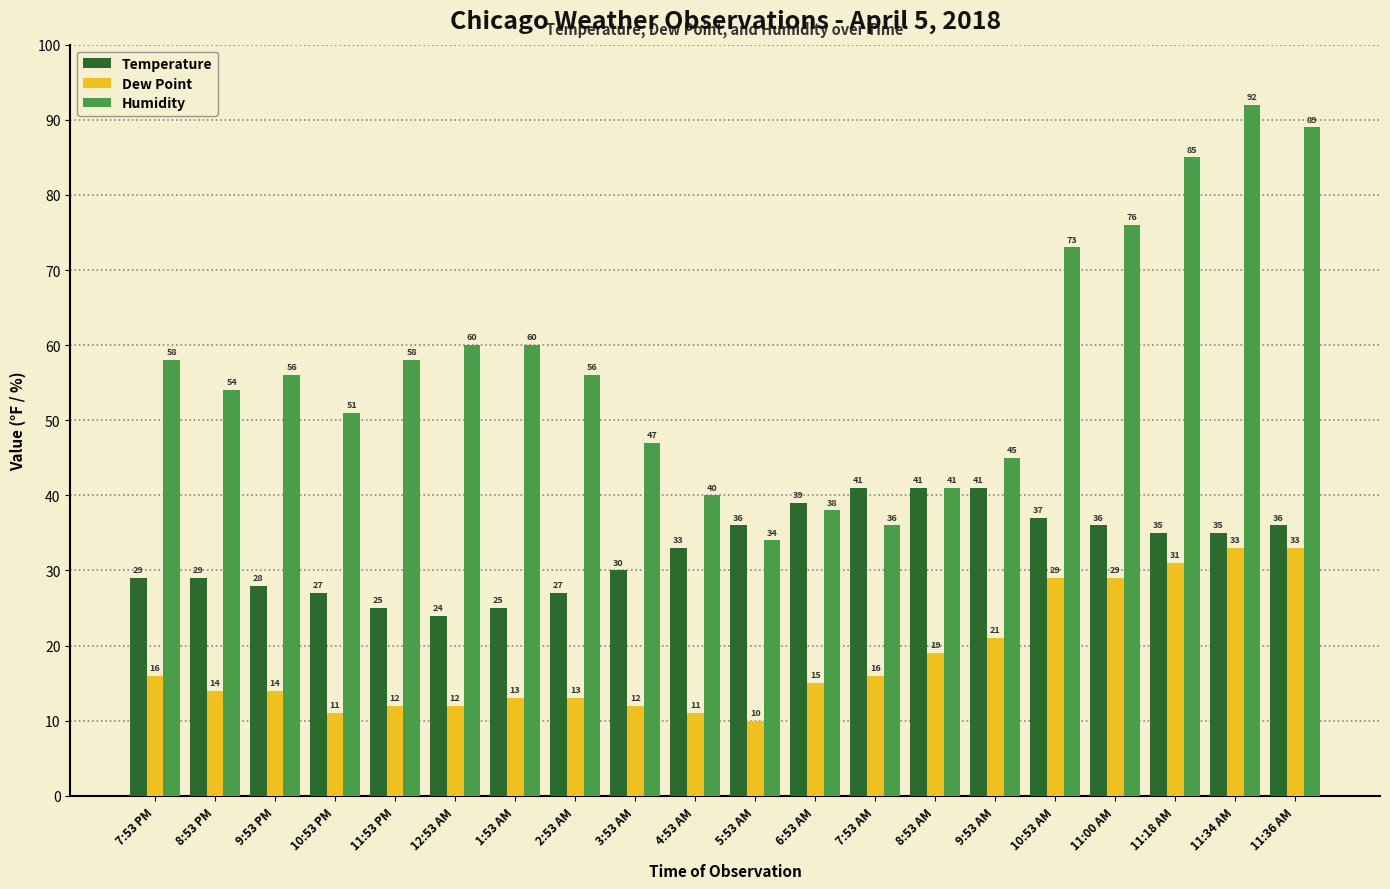

How many data points does each series have?

20